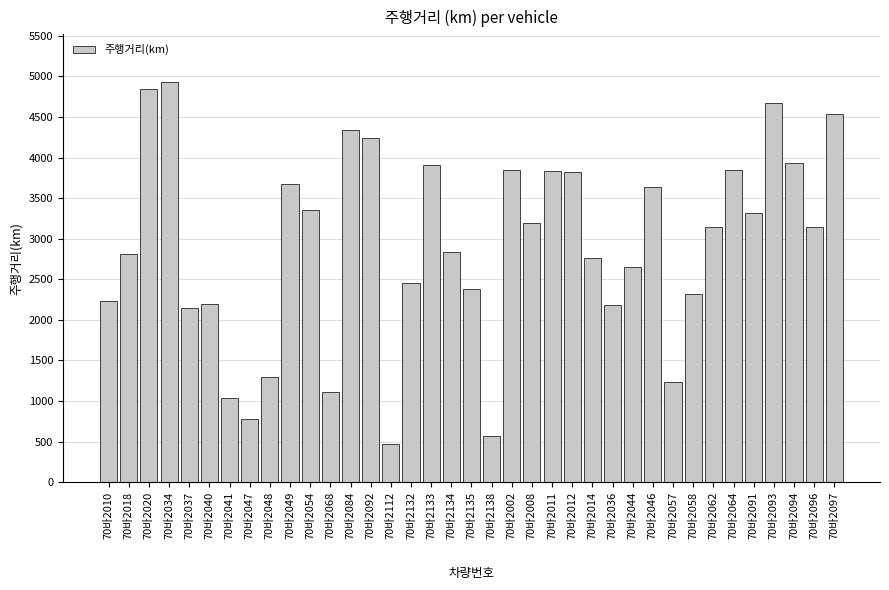

What is the label of the 8th bar from the left?

70바2047